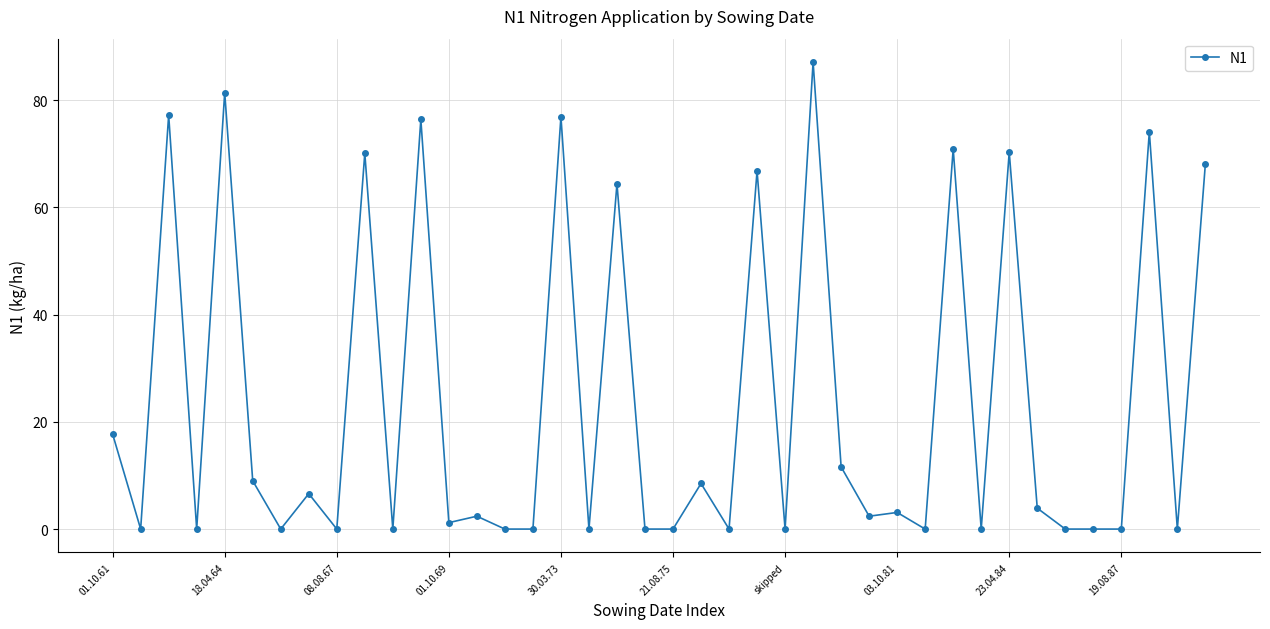

What is the greatest value displayed?

87.1